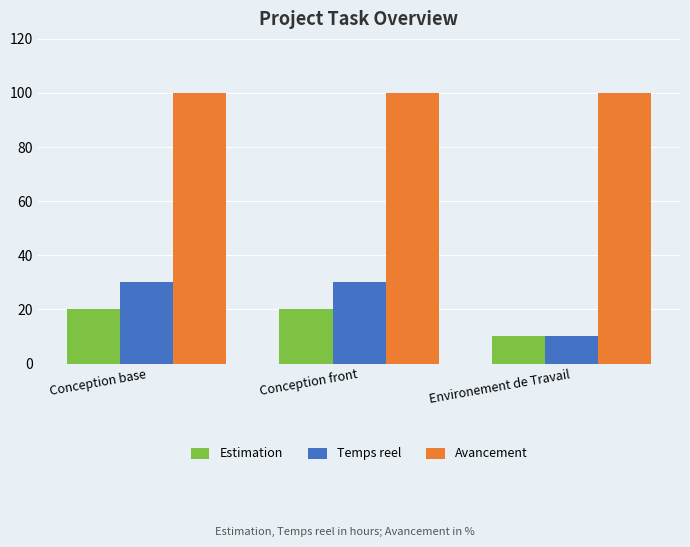

Reading left to right, what are all the values shown in this chart?

Estimation: Conception base=20	Conception front=20	Environement de Travail=10
Temps reel: Conception base=30	Conception front=30	Environement de Travail=10
Avancement: Conception base=100	Conception front=100	Environement de Travail=100